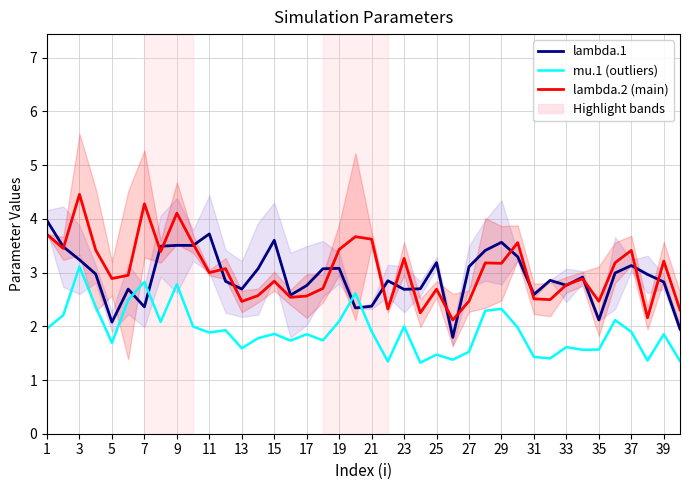

List the series in order of their peak value, lowest first.

mu.1 (outliers), lambda.1, lambda.2 (main)